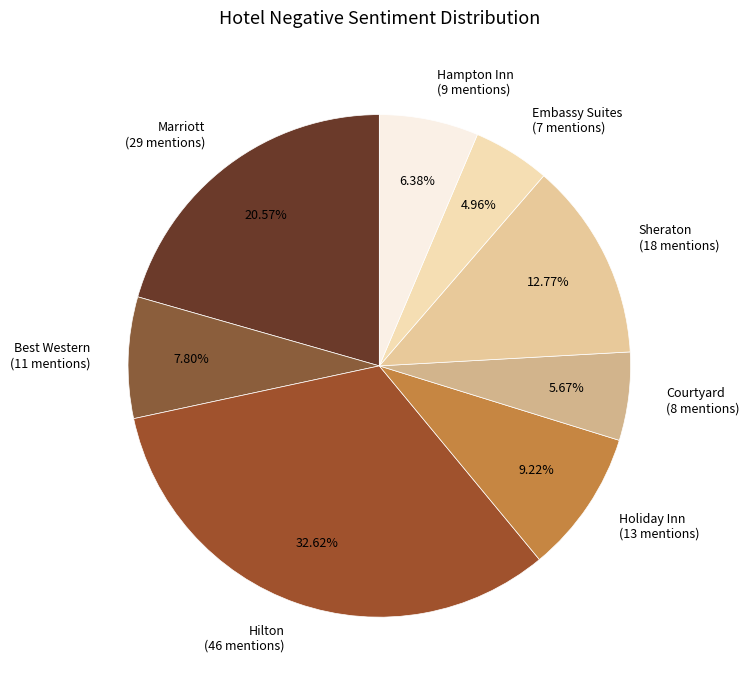

Count the number of slices in the pie.

8